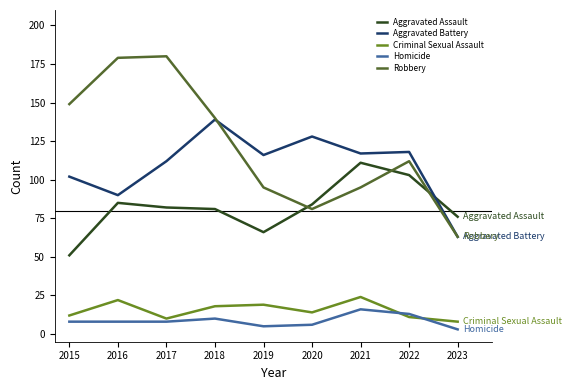

What is the difference between the second highest and second lowest values in the Aggravated Assault series?

37